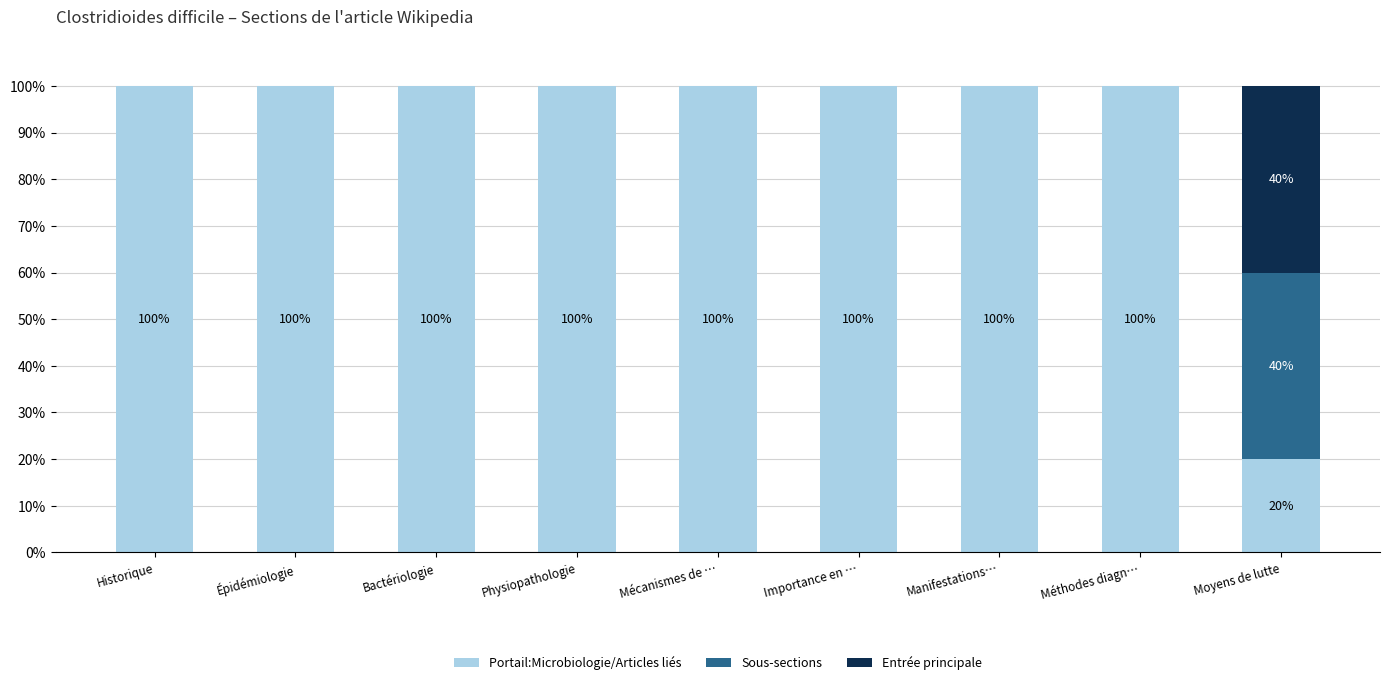

What is the highest value of the Portail:Microbiologie/Articles liés series?

100